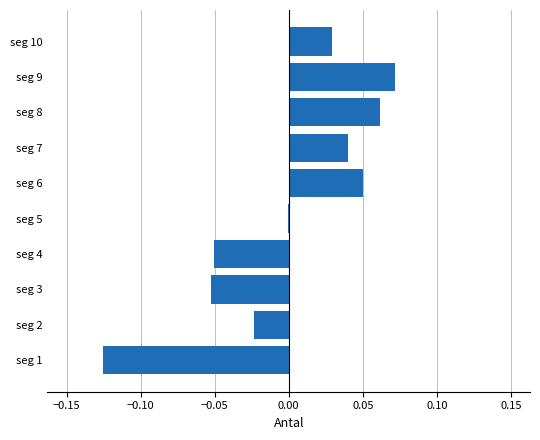

Between seg 8 and seg 4, which is larger?

seg 8